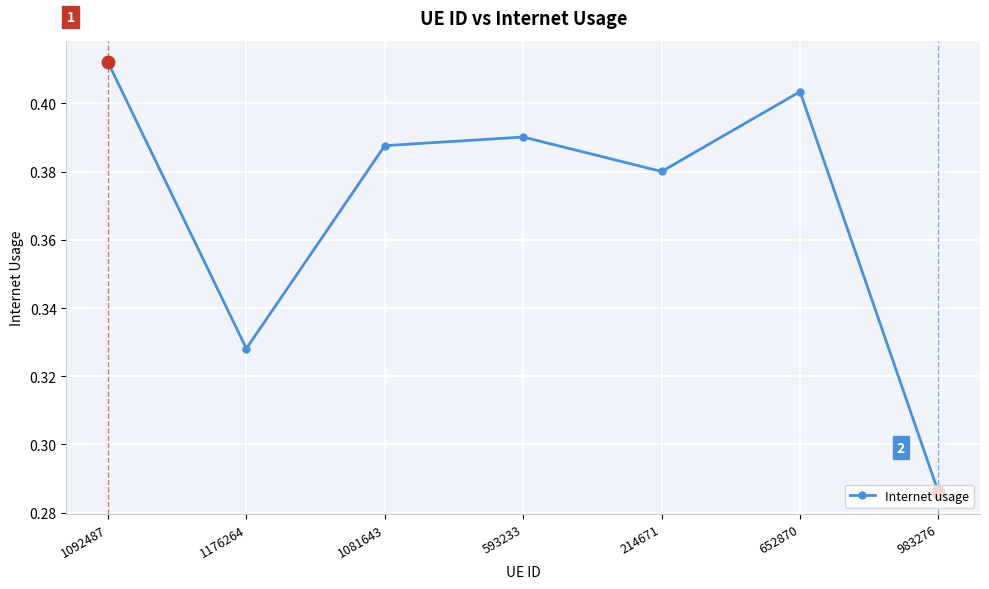

Which has a higher value, 593233 or 1081643?

593233